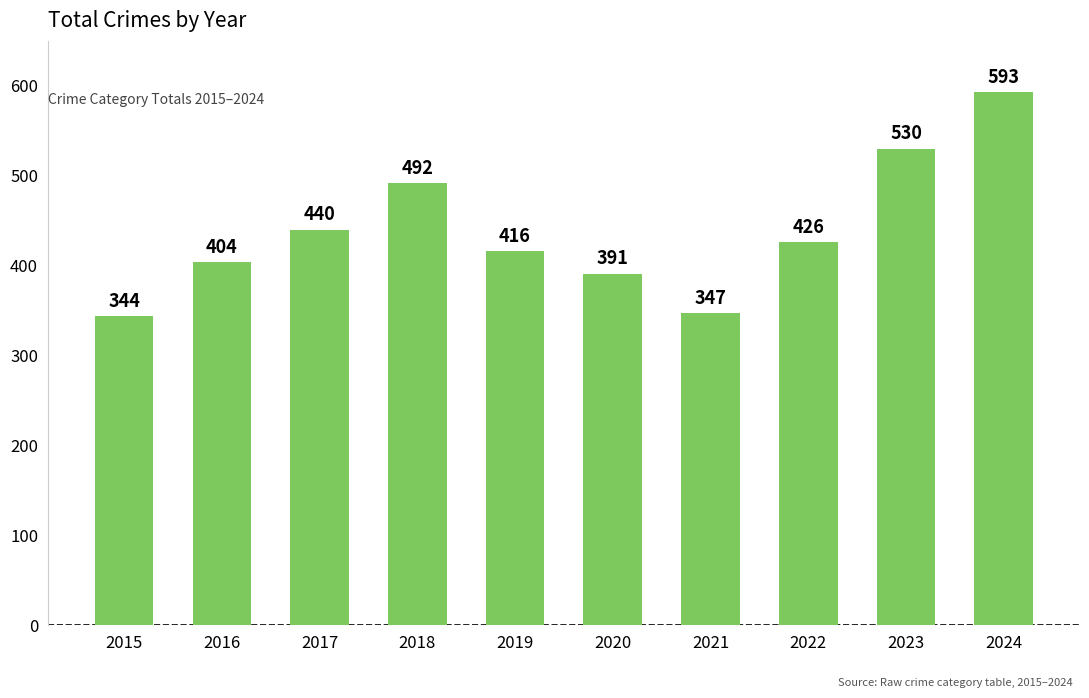

What is the ratio of the value at 2020 to the value at 2021?

1.1